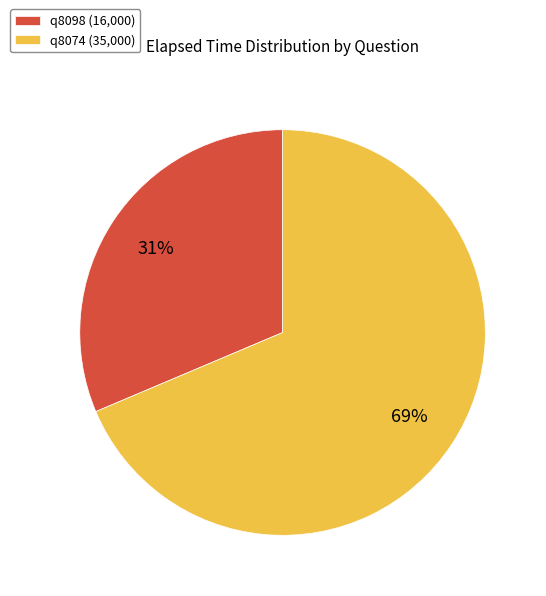

To the nearest percent, what is the combined percentage of q8074 and q8098?

100%